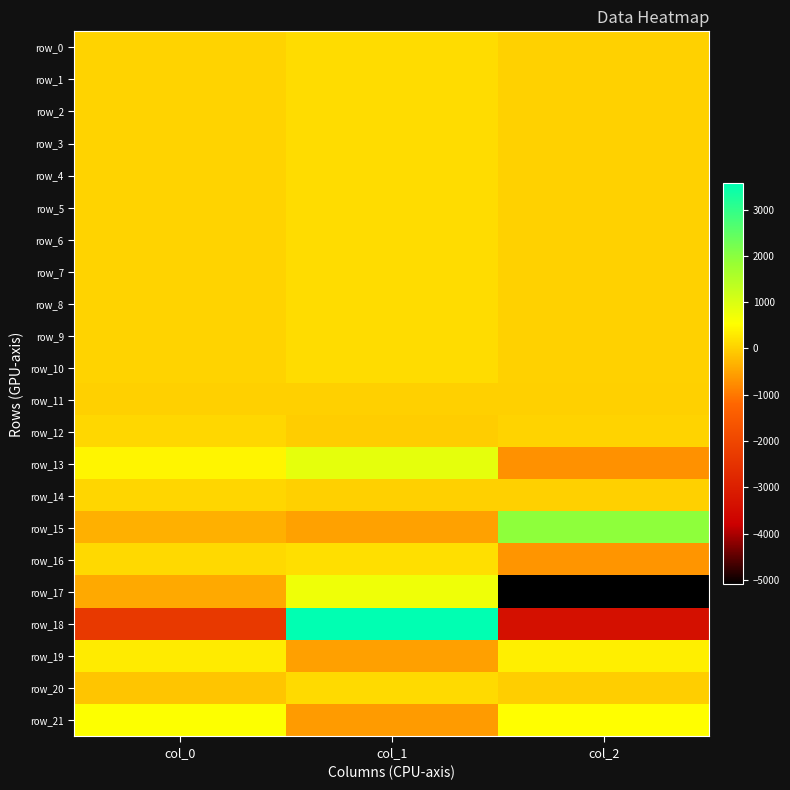

What is the maximum value shown in the chart?

3565.5